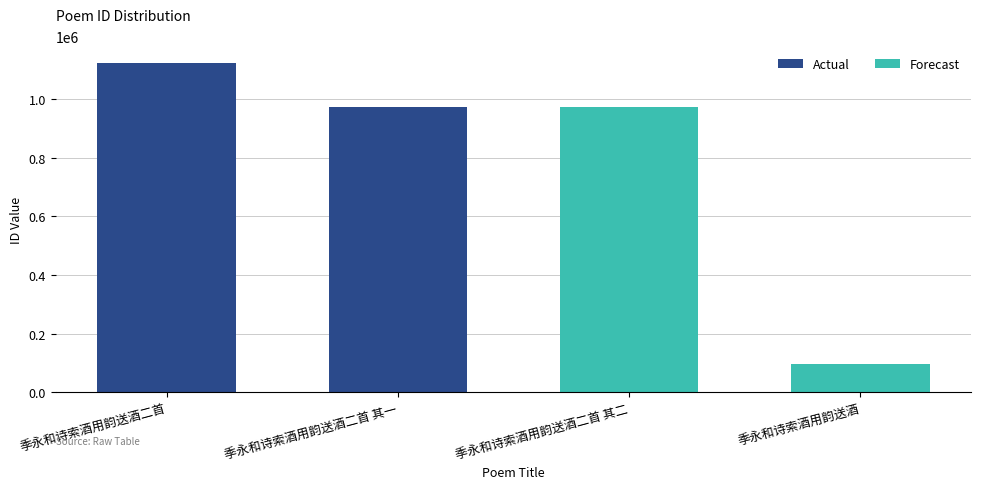

Count the number of values greater than 971509.

1